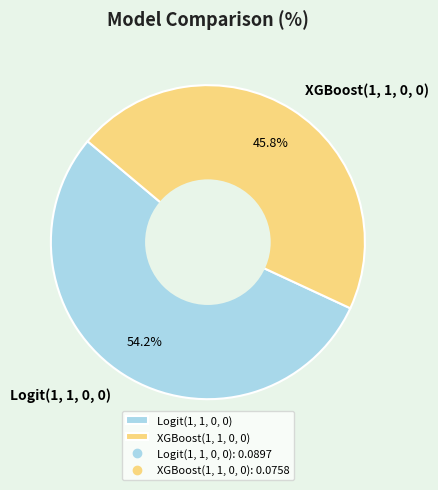

Does any single category account for the majority?

Yes